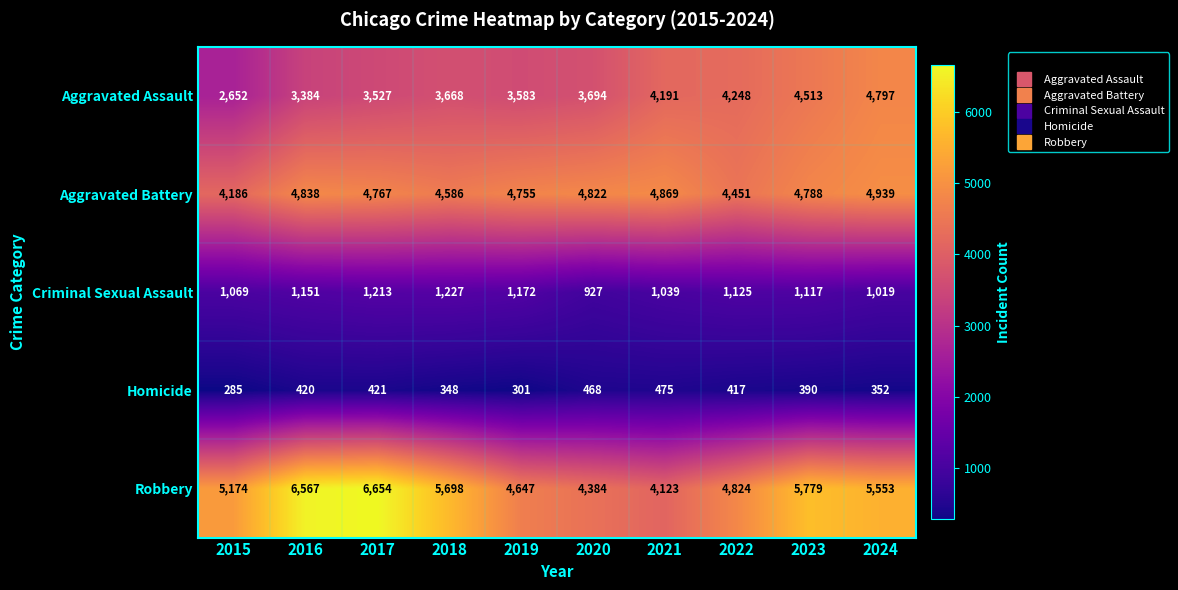

Read the Criminal Sexual Assault value at 2017, to the nearest 50.

1200